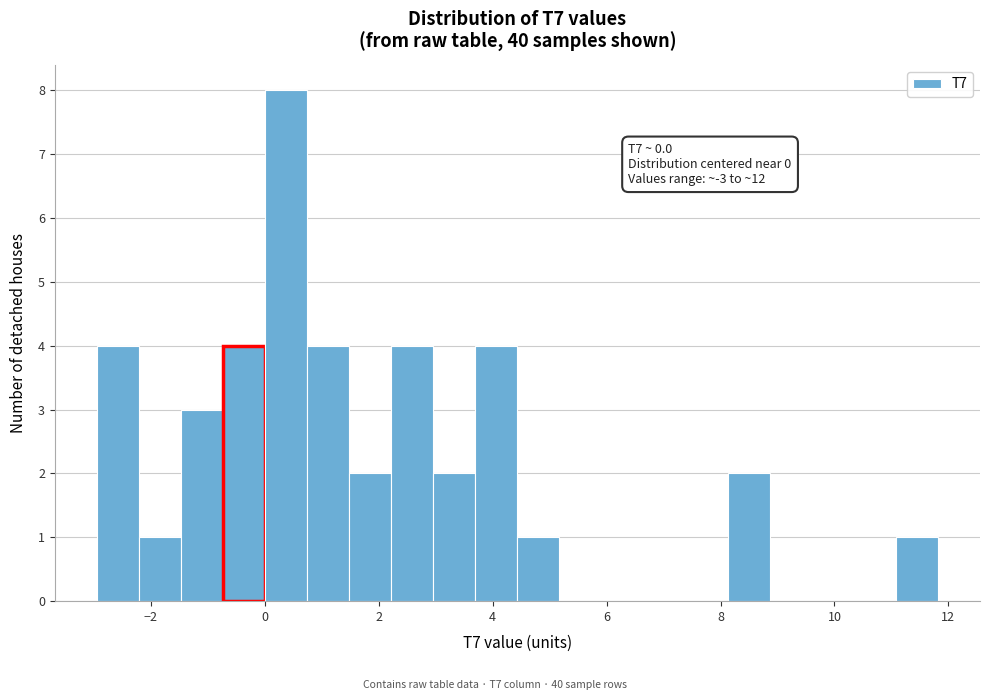

Read against the x-axis, roughly where is the centre of the tallest bar?

0.4